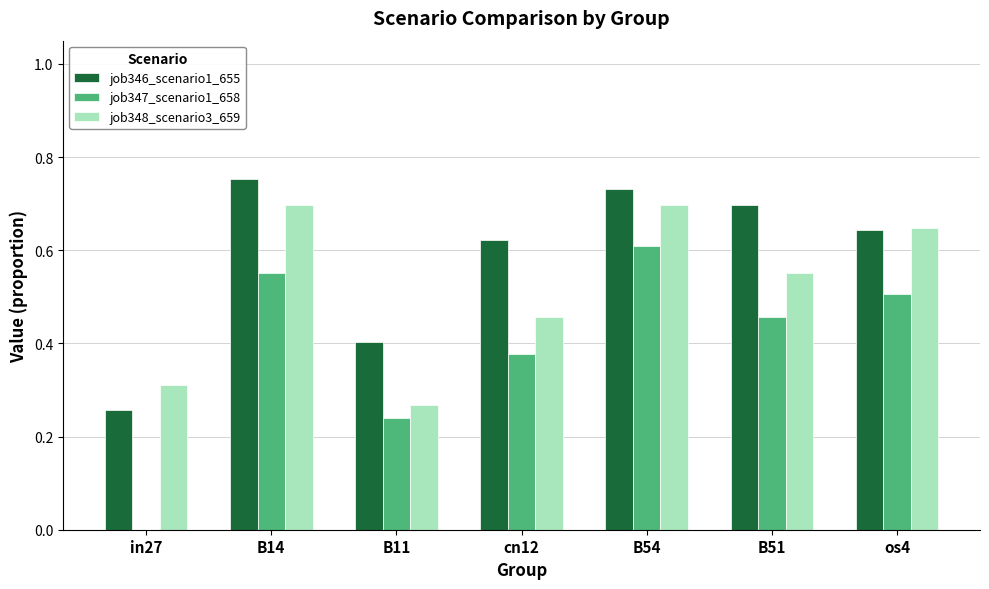

What is the sum of the job348_scenario3_659 values at B54 and cn12?

1.2